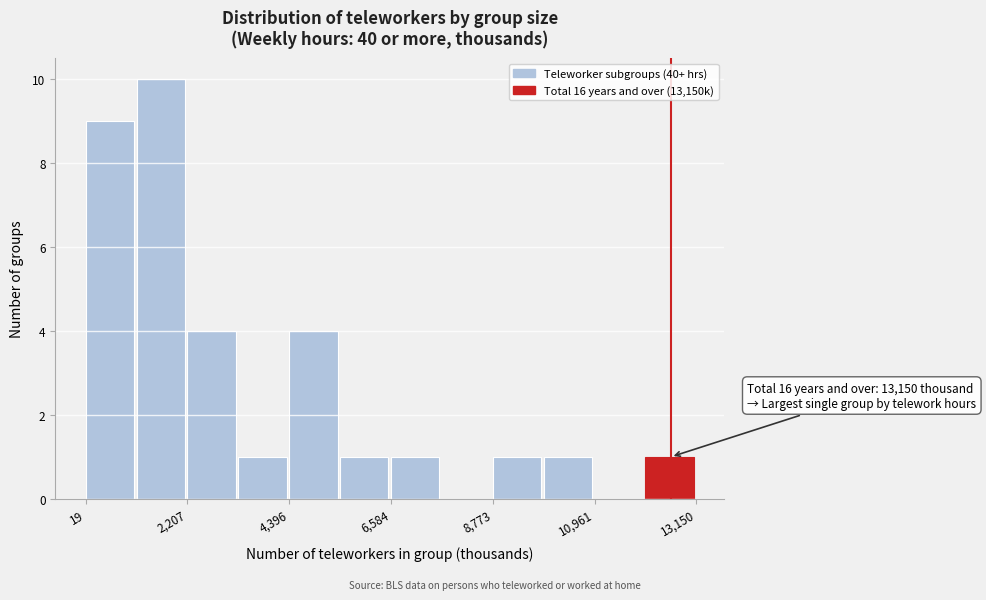

Read against the x-axis, roughly where is the centre of the tallest bar?

1500